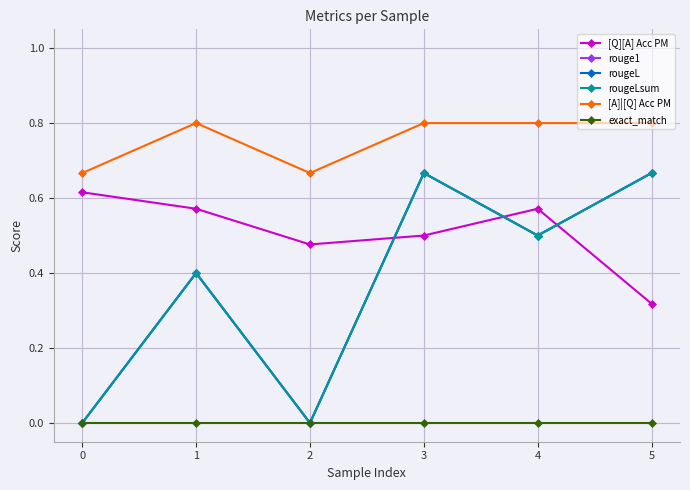

Which has a higher value, 5 or 2?

2